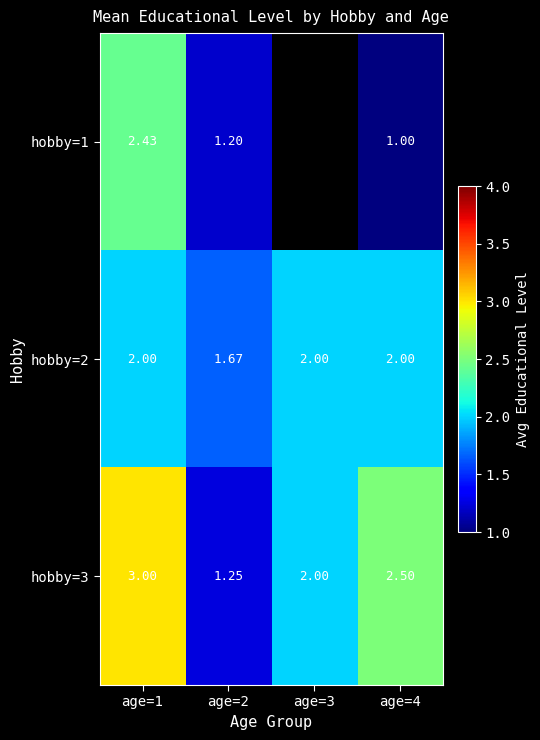

Is the value of hobby=1 at age=4 greater than the value of hobby=2 at age=1?

No